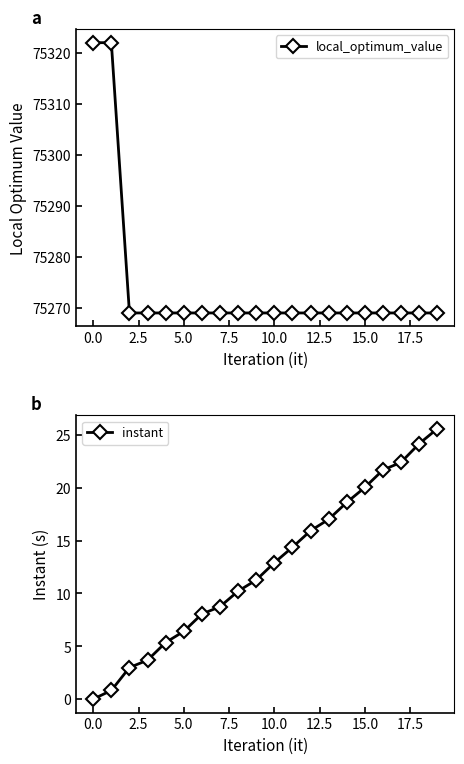

What is the maximum value for local_optimum_value?

75322